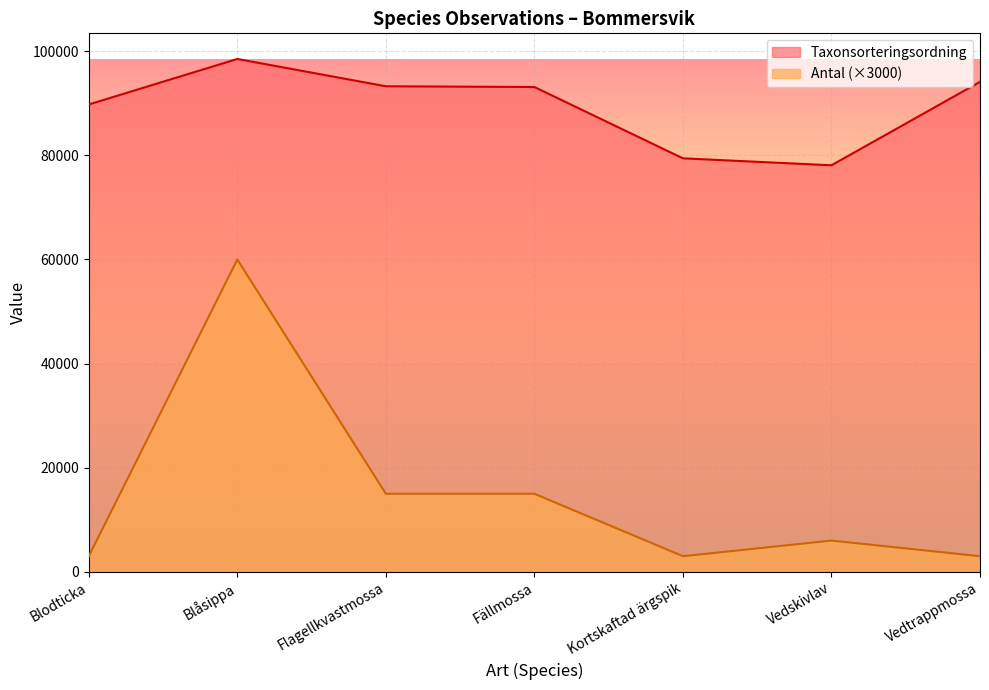

Reading left to right, what are all the values shown in this chart?

Antal: 3000	60000	15000	15000	3000	6000	3000
Taxonsorteringsordning: 89780	98520	93276	93132	79433	78098	94121